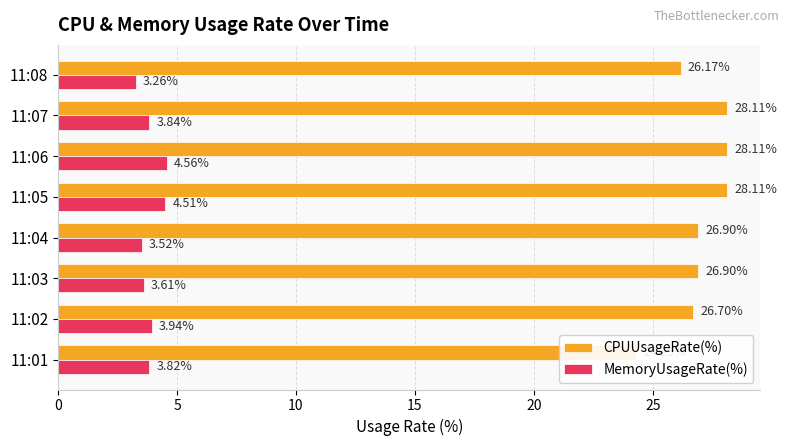

Does the chart contain stacked bars?

No